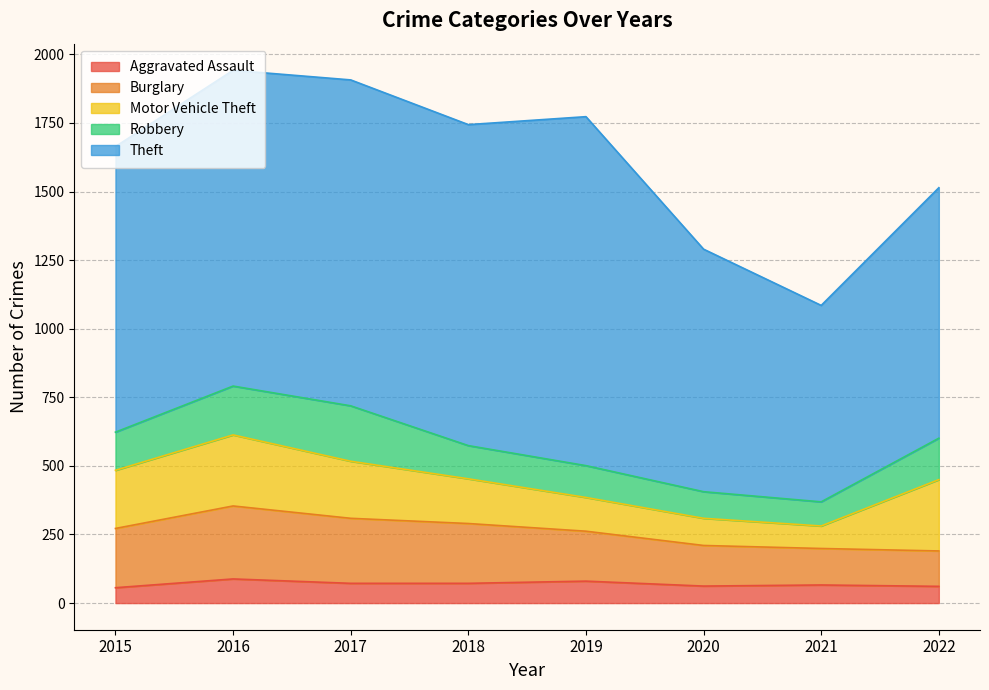

True or false: Aggravated Assault has a value of 72 at 2017.

True